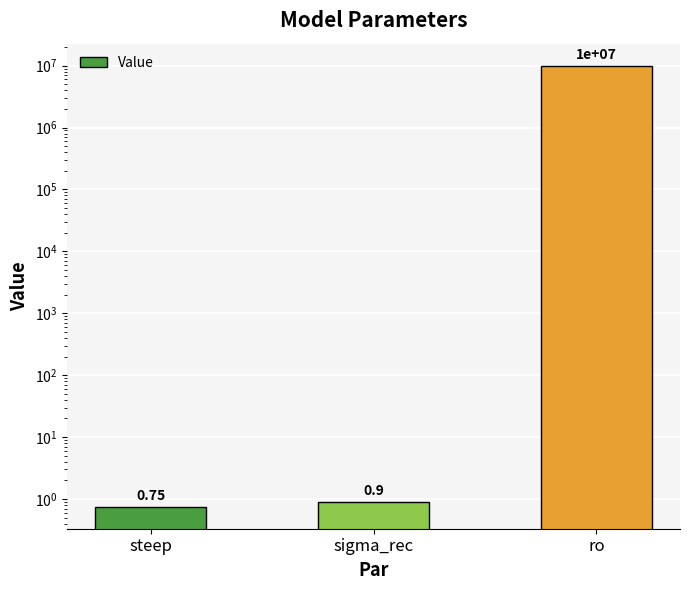

Read the value at ro.

10000000.0